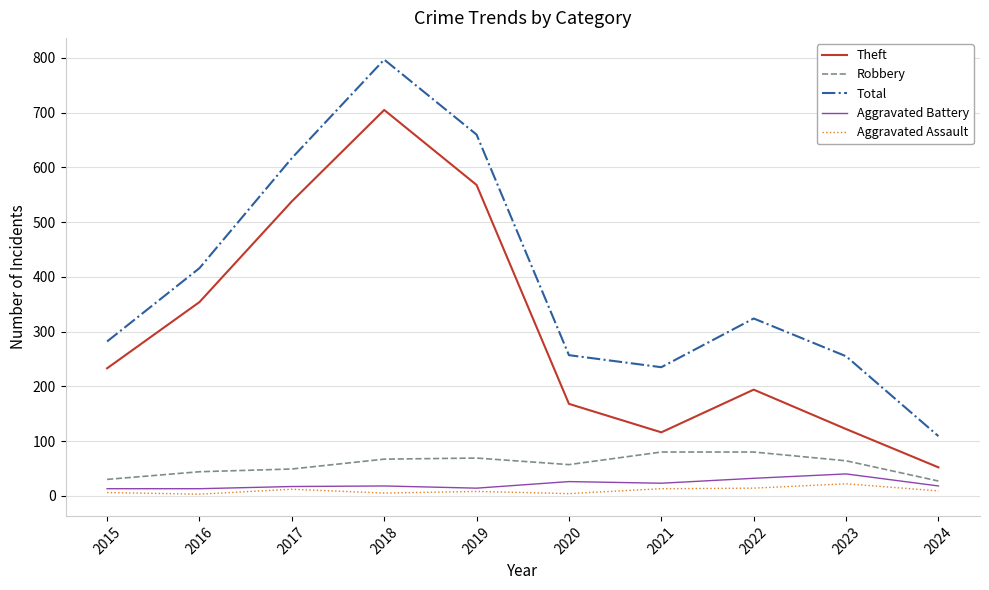

At which category is the sum across all series the highest?

2018